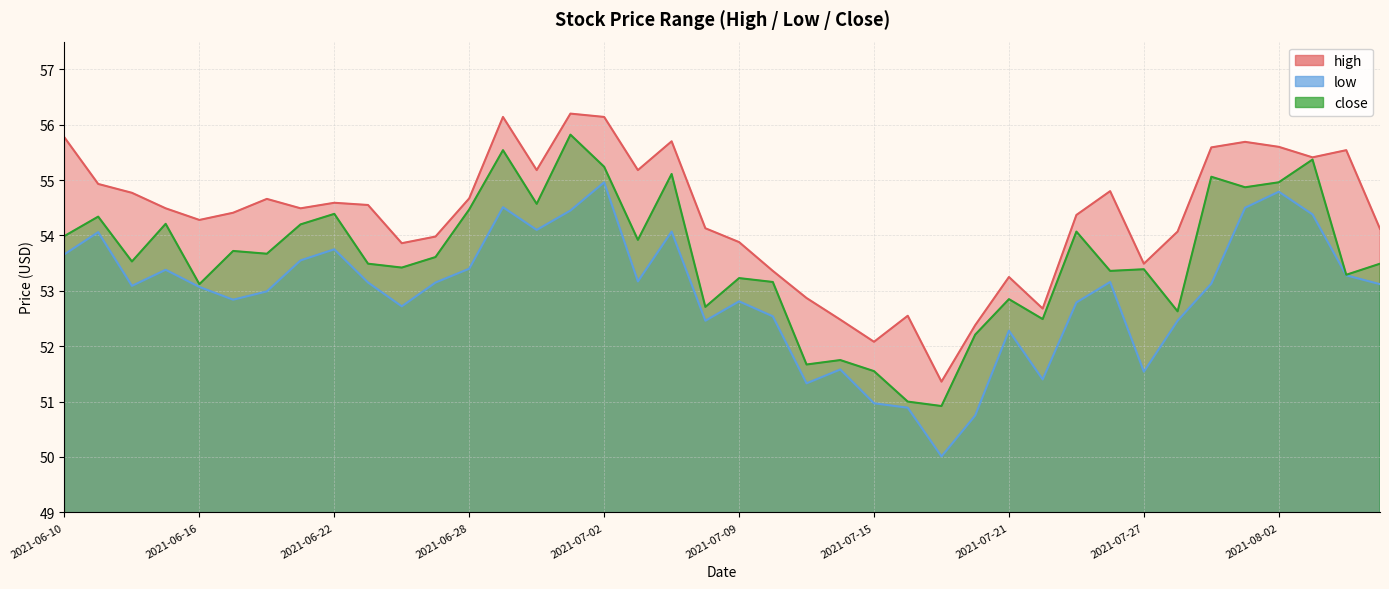

At which category is the sum across all series the highest?

2021-07-01